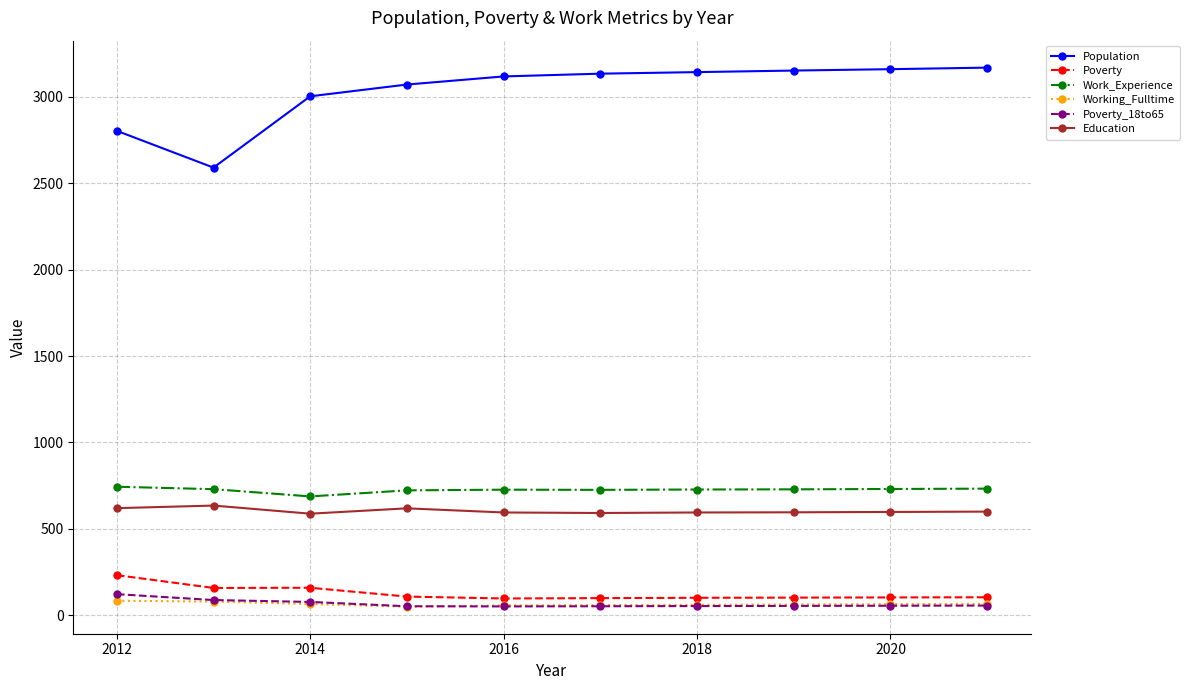

In Population, how many points are lower than both neighbors (excluding endpoints)?

1